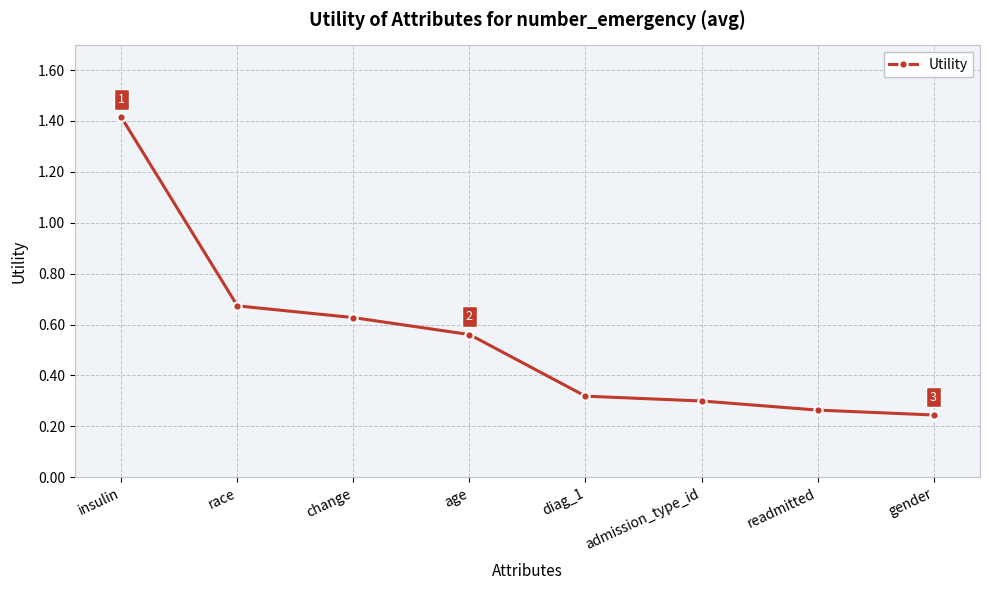

Where is the data nearest to the value 0?

gender